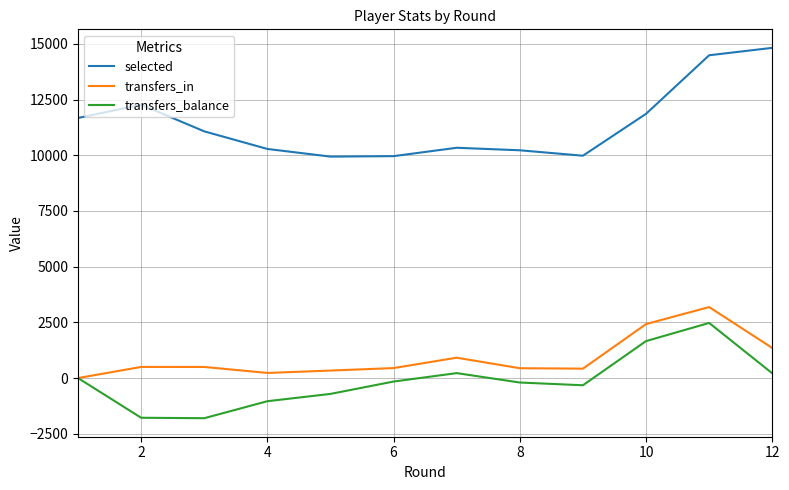

At how many categories does at least one series exceed 10826?

6